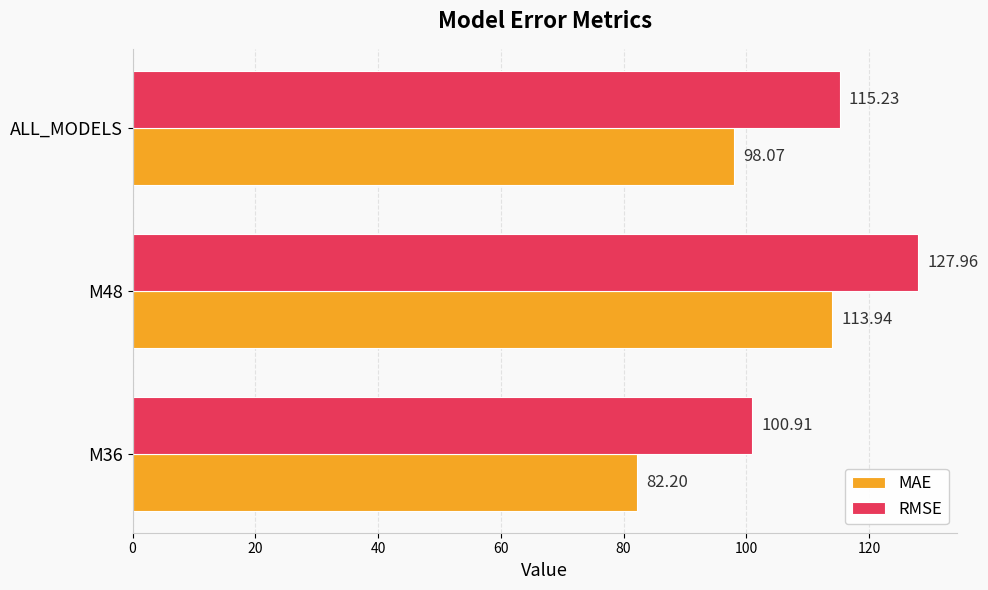

What is the difference between the maximum and minimum values in the MAE series?

31.7